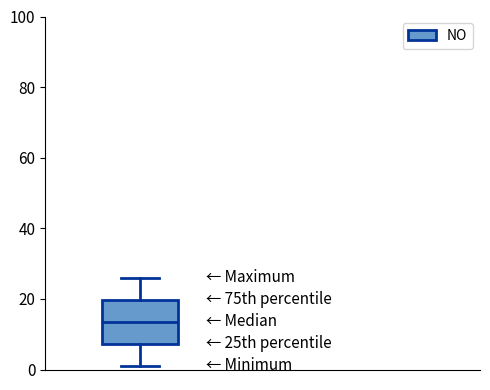

Transcribe this box plot: give where the median line is, the range the box spans, and where the two whiskers end, as read against the y-axis. The values are not printed on the chart, so give them approximately, as read against the axis.

median 14, box 8 to 20, whiskers 2 to 26